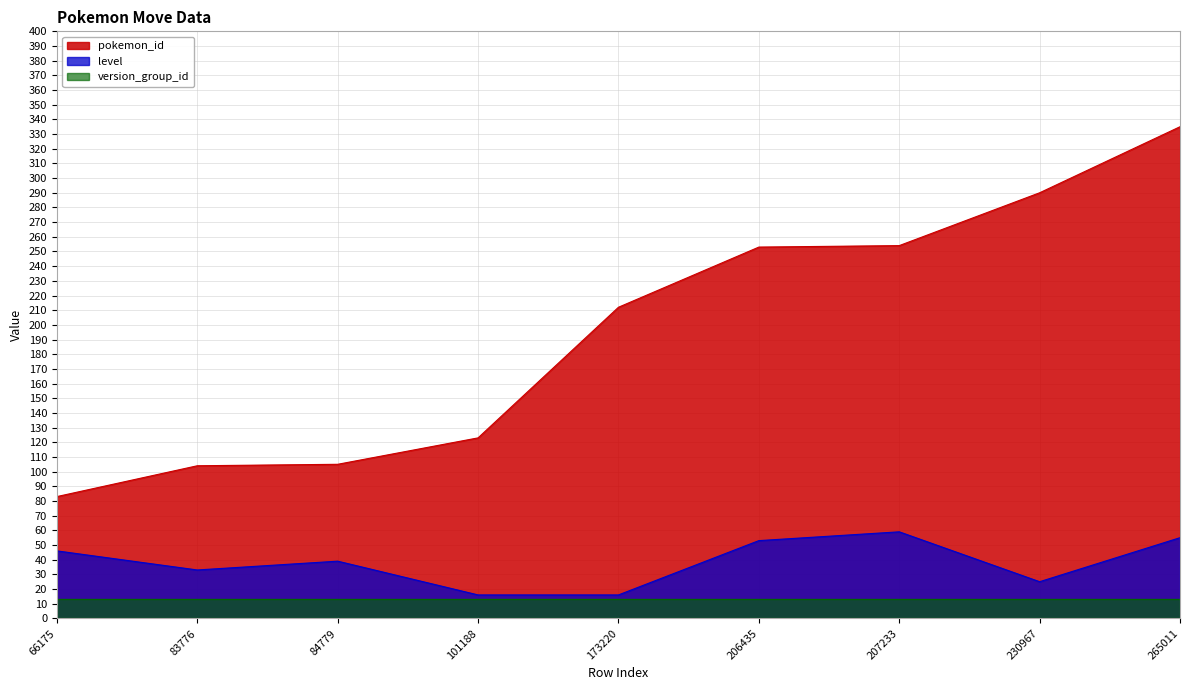

What is the total value across all series at 207233?

326